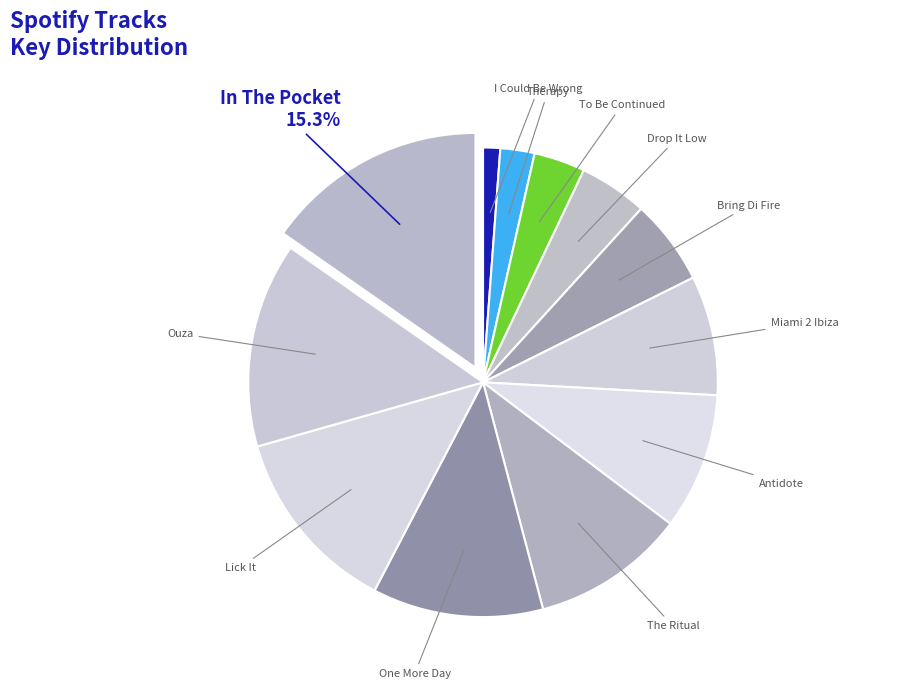

How many segments does this pie chart have?

12